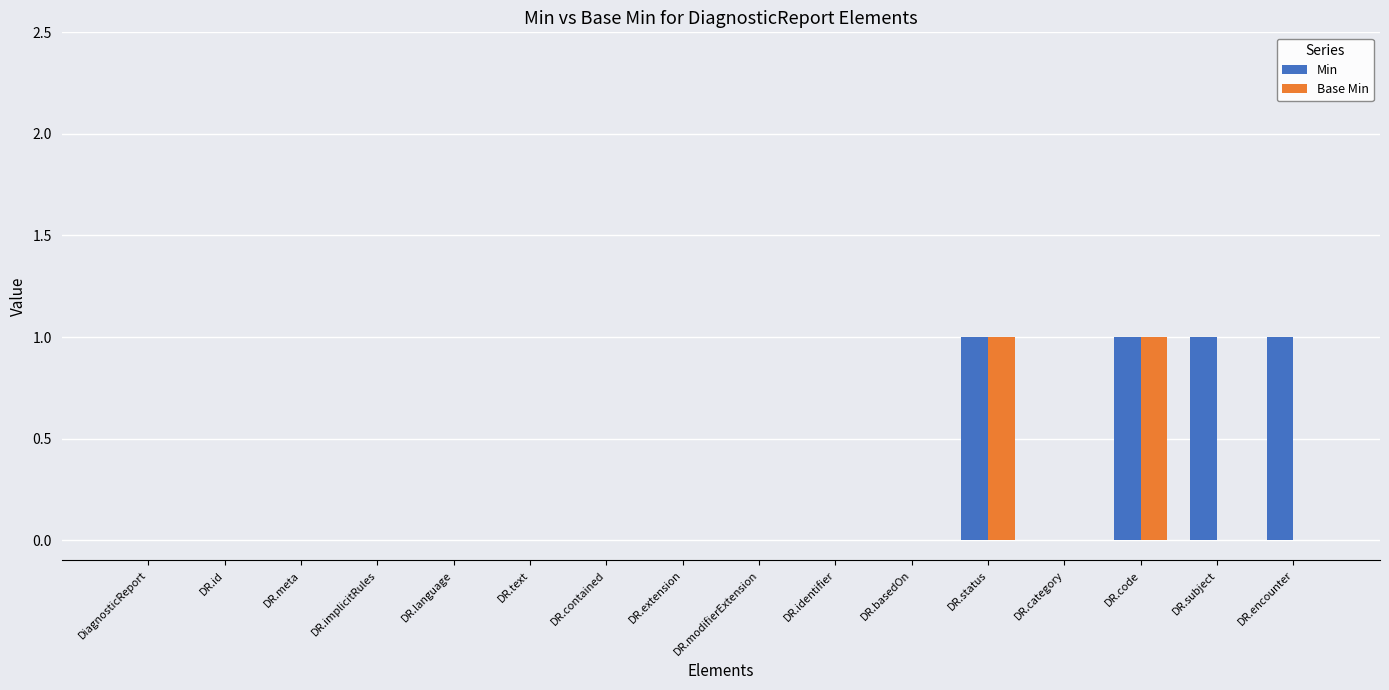

How many categories are shown in the chart?

16